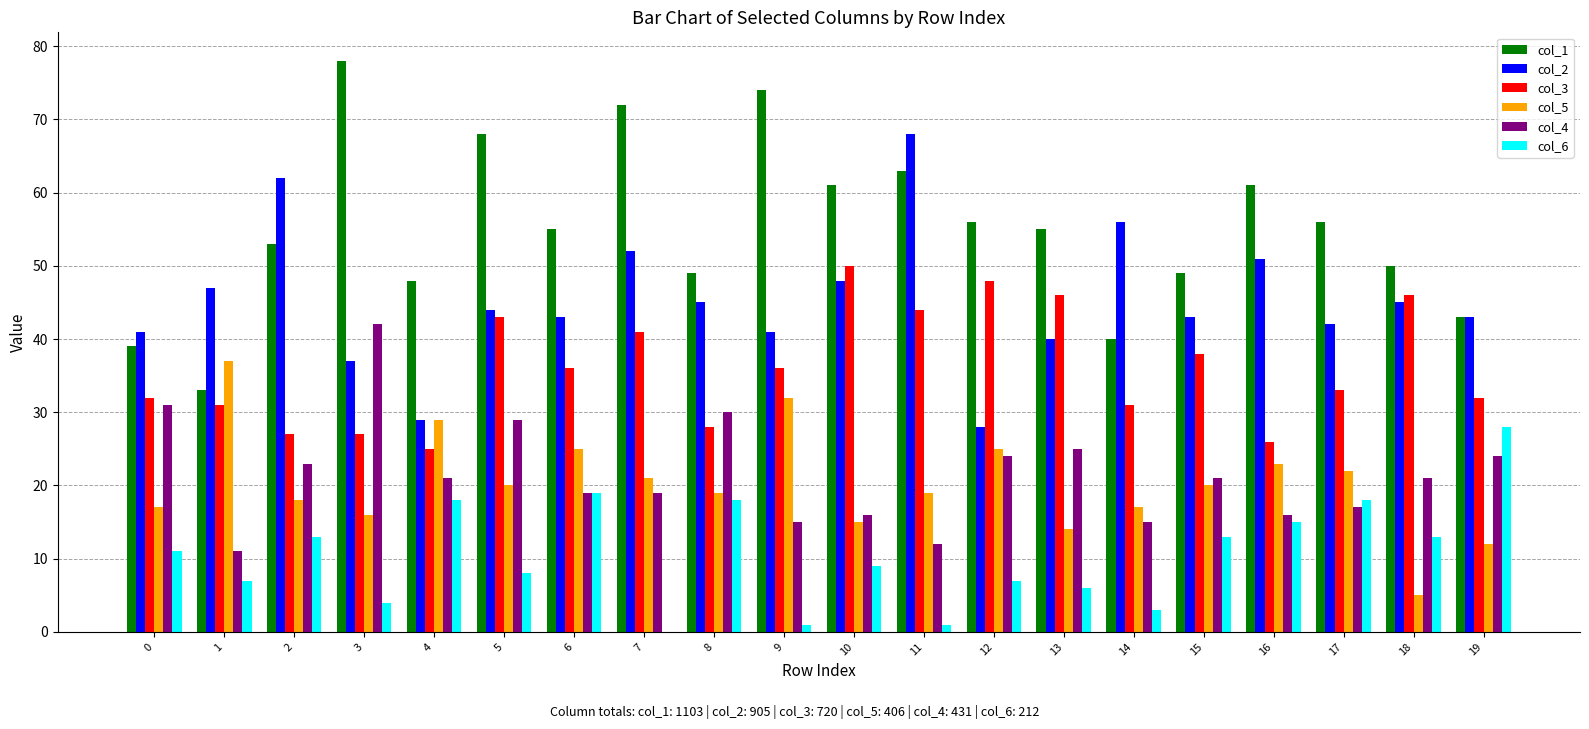

True or false: col_2 has a value of 67 at 15.

False